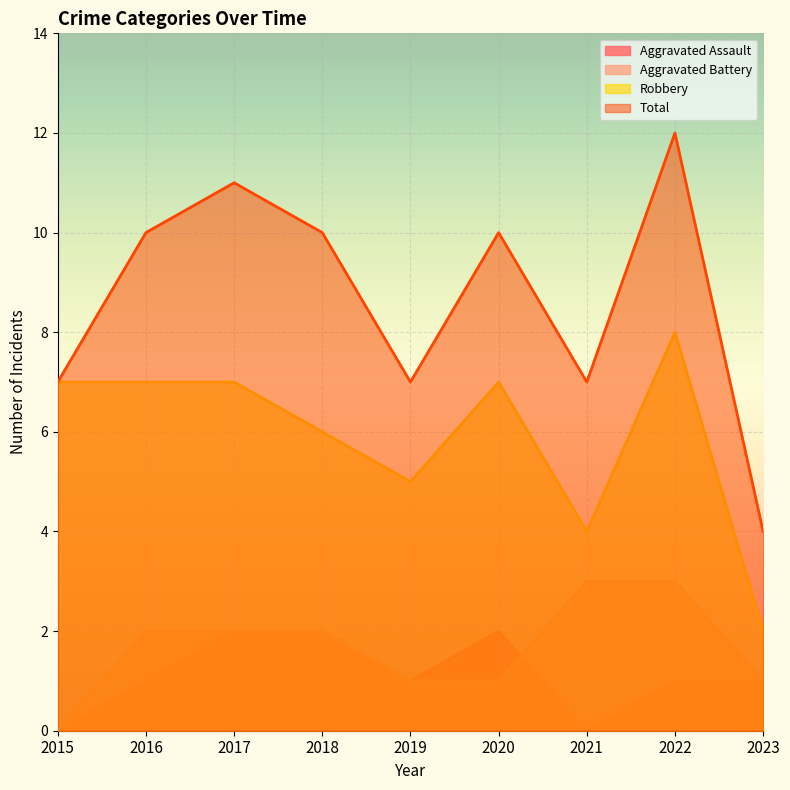

List the labels in order of Total value, largest first.

2022, 2017, 2016, 2018, 2020, 2015, 2019, 2021, 2023